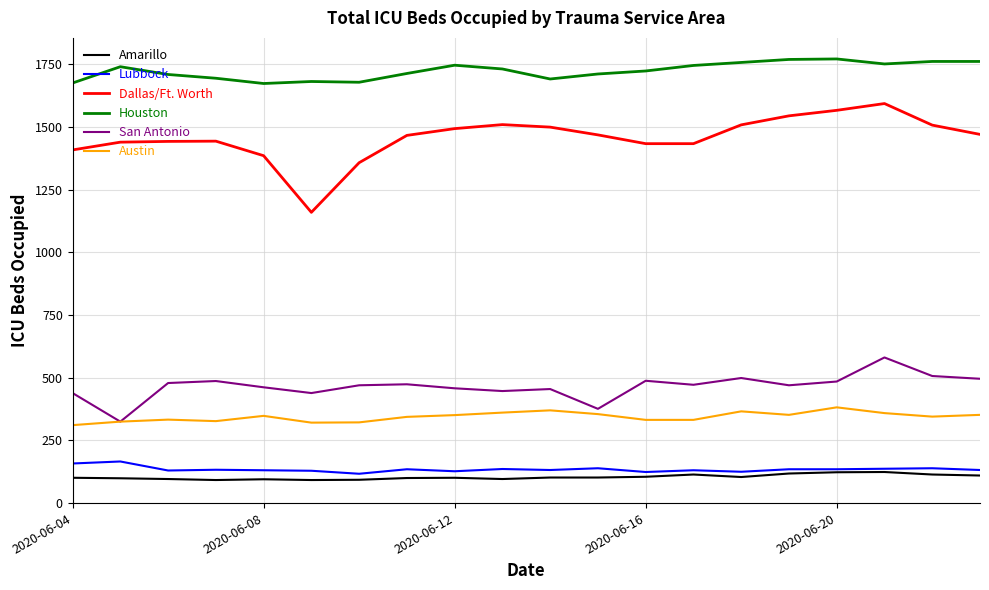

What is the maximum value for Houston?

1772